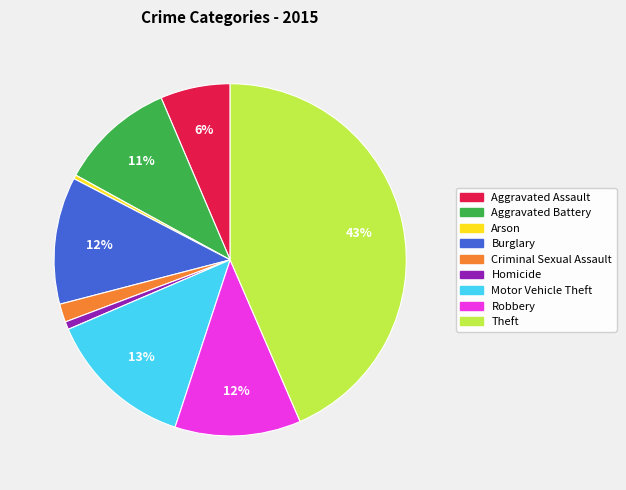

Which category has the biggest portion of the pie?

Theft